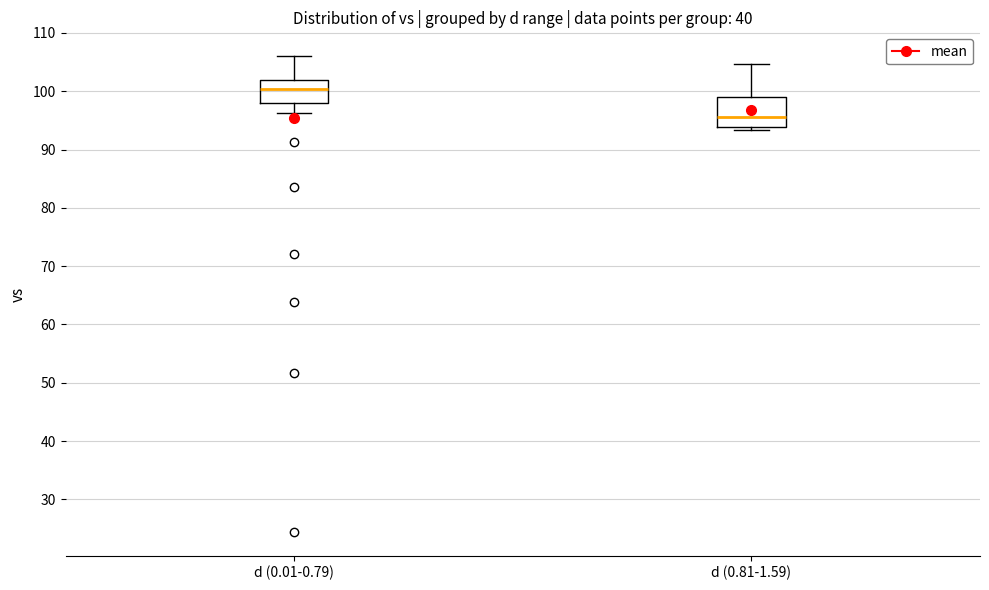

Where is the lower edge of the box for d (0.81-1.59) on the y-axis? The values are not printed on the chart, so give them approximately, as read against the axis.

94